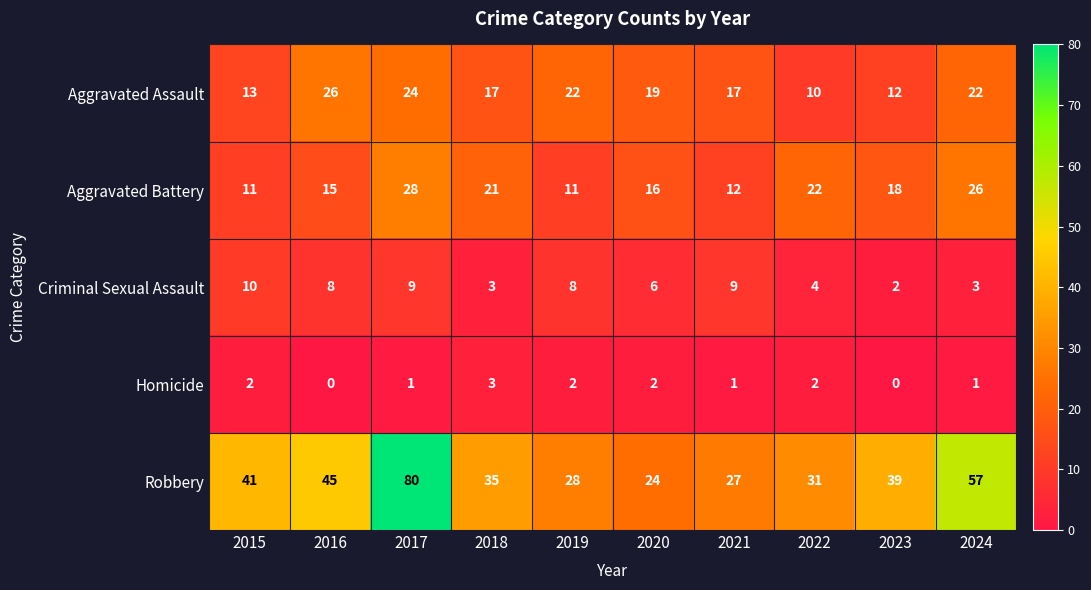

The Homicide series shows 1 at 2017. True or false?

True